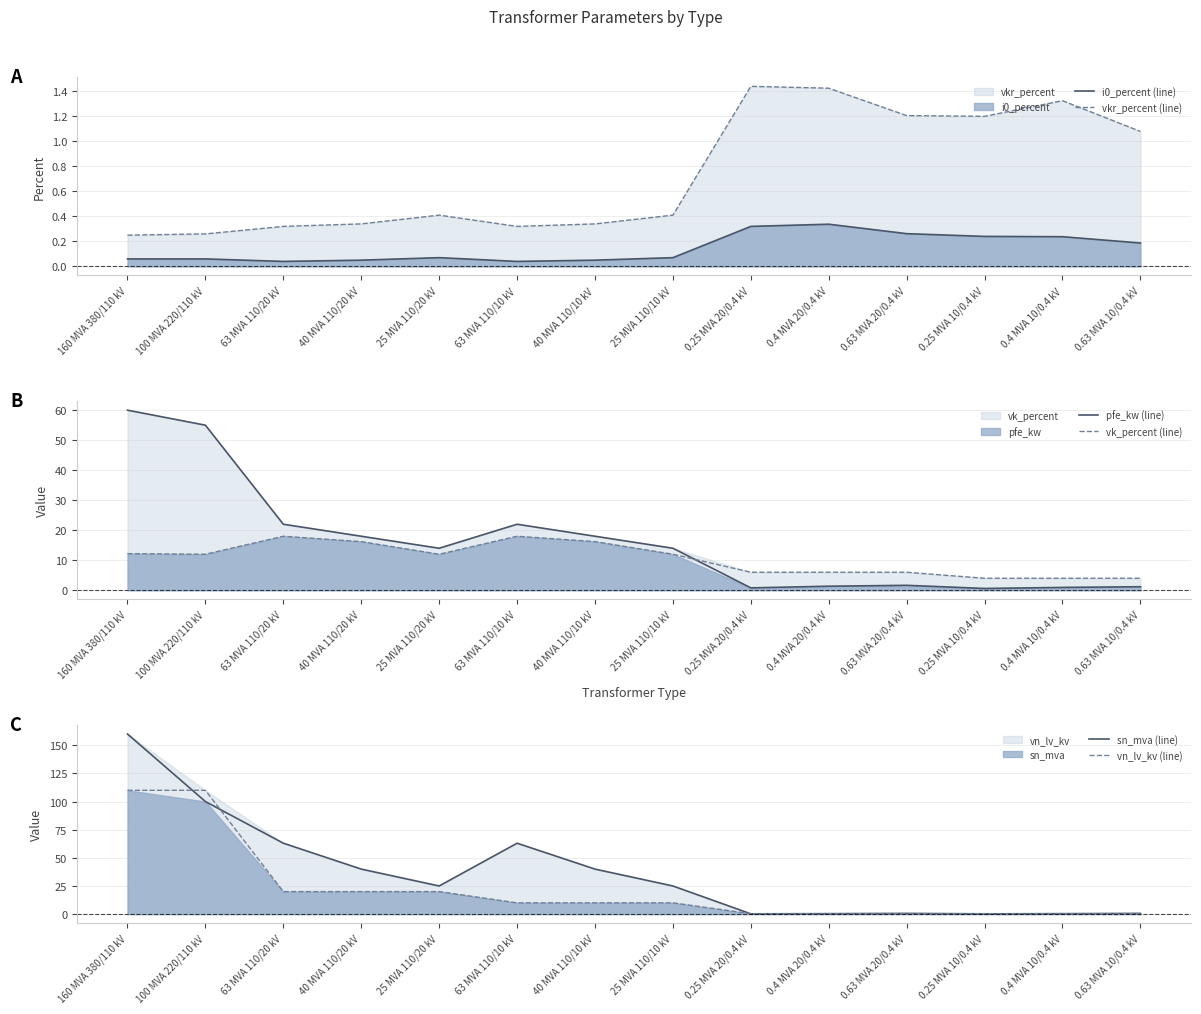

Is it true that vn_lv_kv (line) equals 0.4 at 0.25 MVA 20/0.4 kV?

True